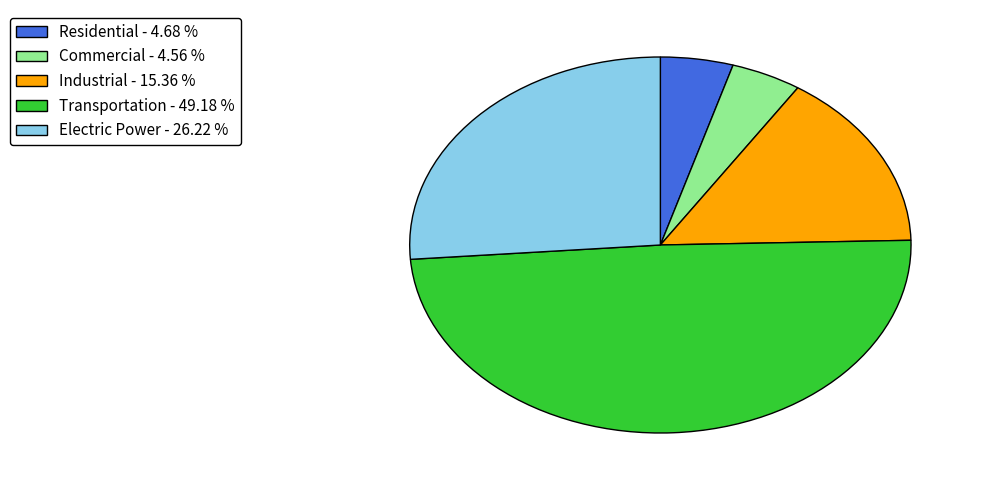

The Industrial slice represents 15% of the pie. True or false?

True